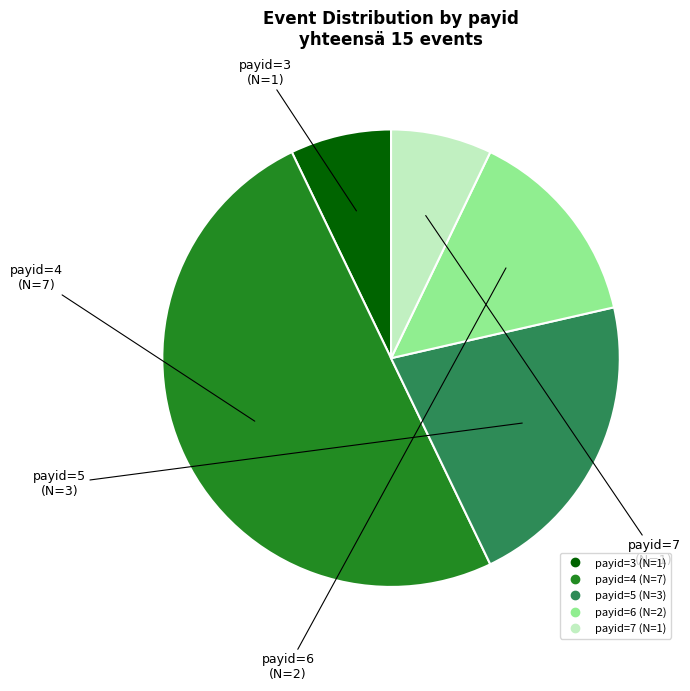

Is the sum of payid=4 and payid=7 greater than half?

Yes